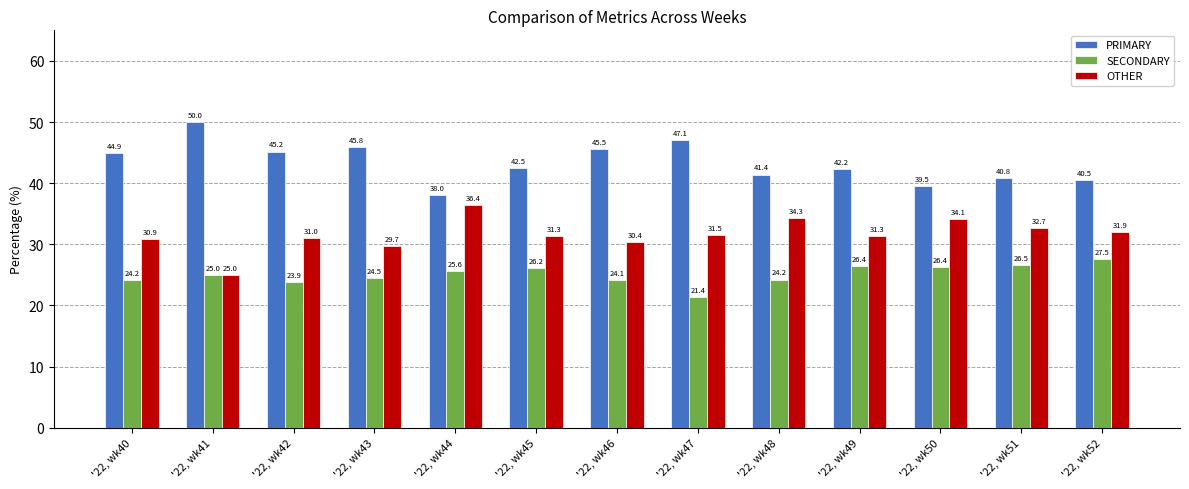

What is the difference between the SECONDARY values at '22, wk47 and '22, wk44?

4.2